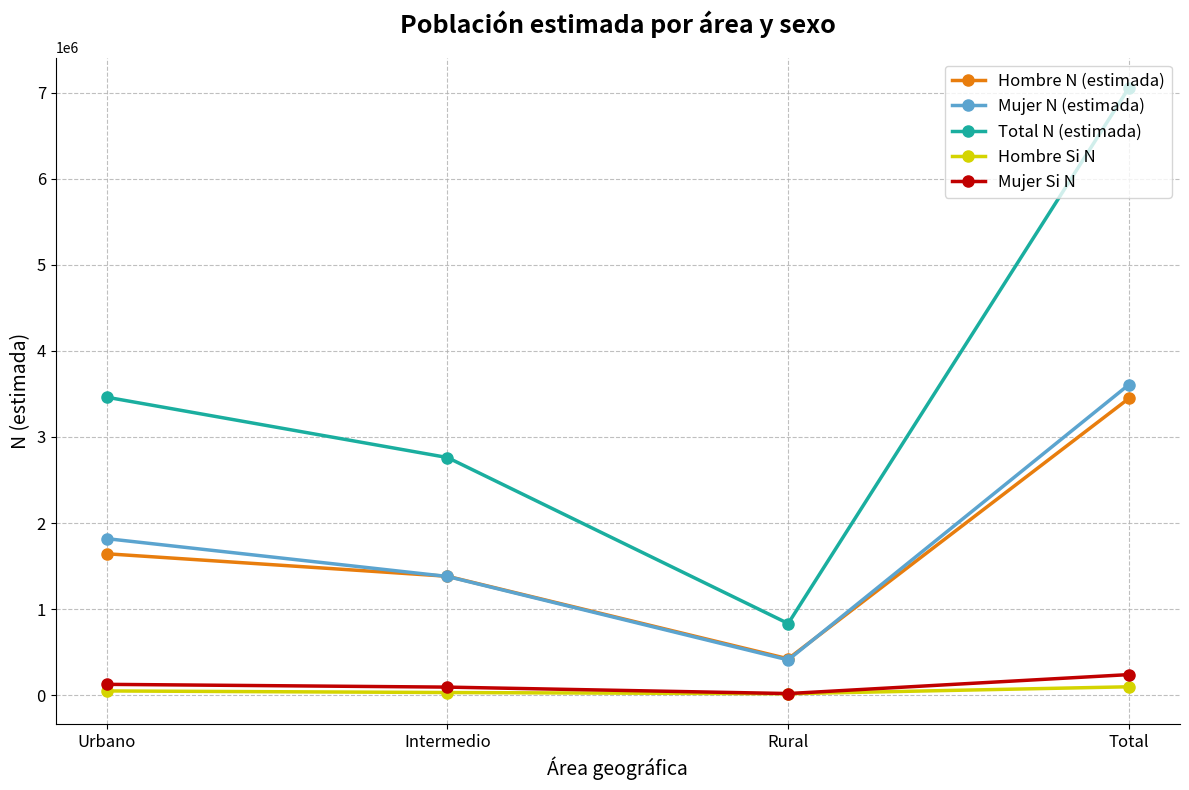

What is the approximate value of Hombre N (estimada) at Intermedio, to the nearest 10?

1381810